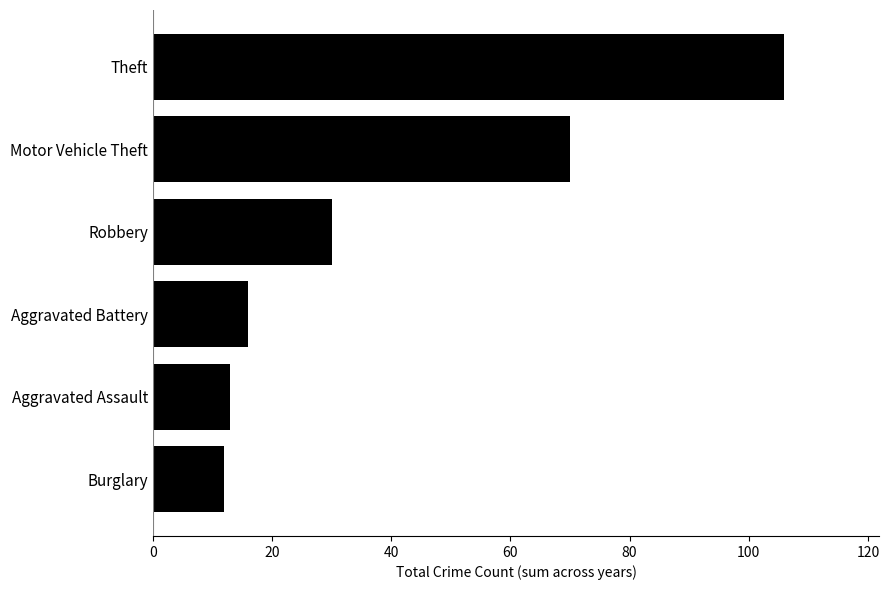

What is the difference between the maximum and second lowest values?

93